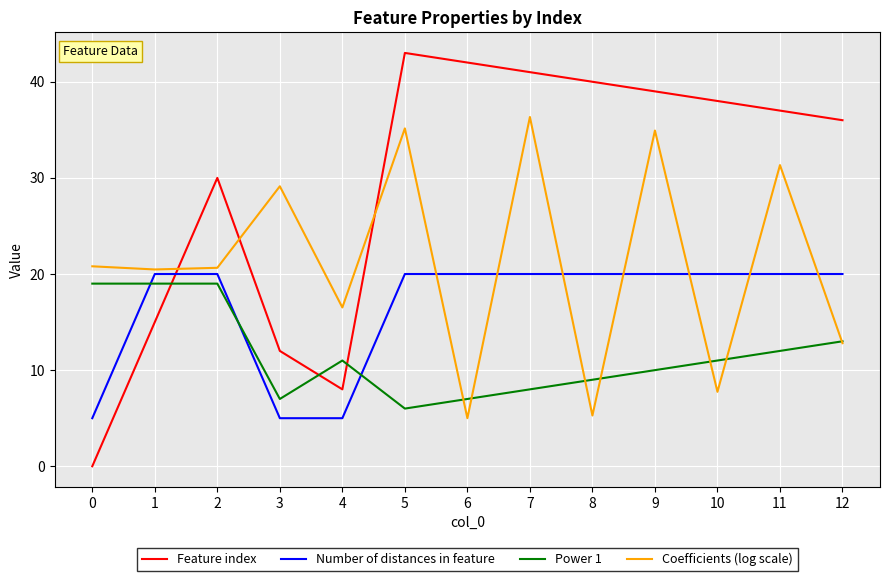

Does the chart display data point markers on the line(s)?

No